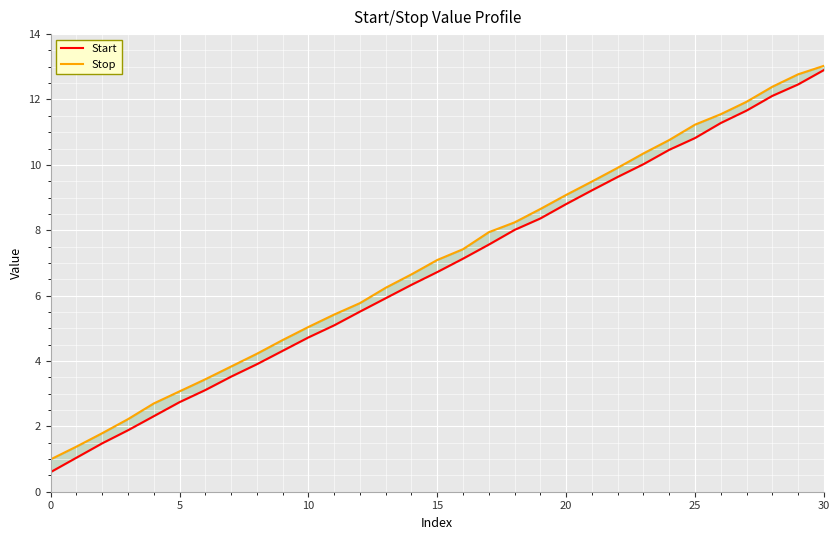

At which category is the sum across all series the highest?

30